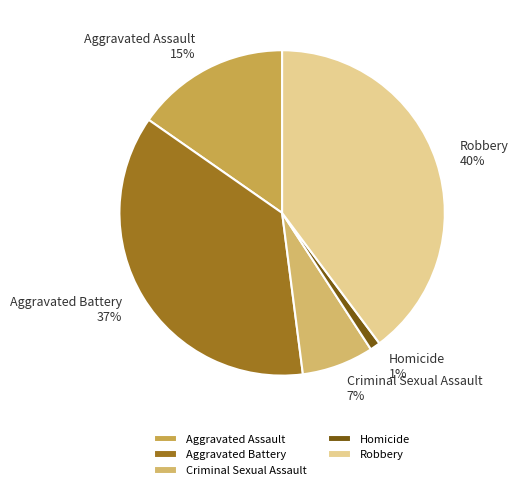

True or false: Robbery accounts for 29% of the total.

False